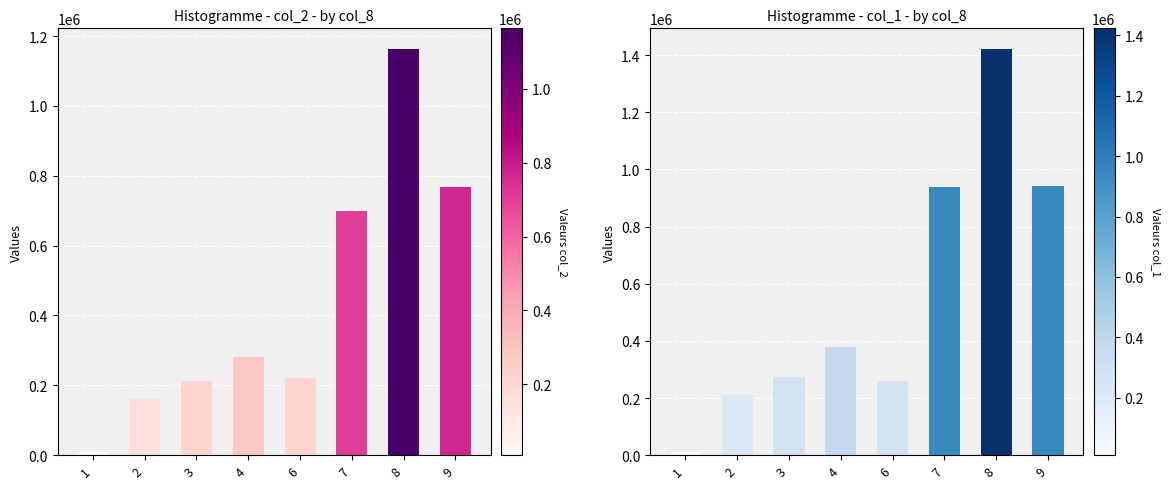

What is the value of the col_2 bar at the 8th from the left?

767450